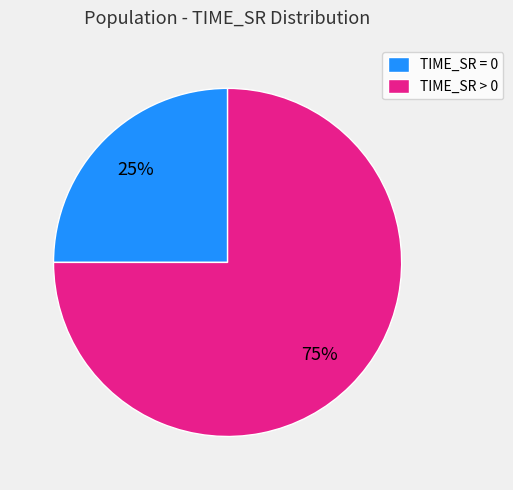

Is the sum of TIME_SR = 0 and TIME_SR > 0 greater than half?

Yes